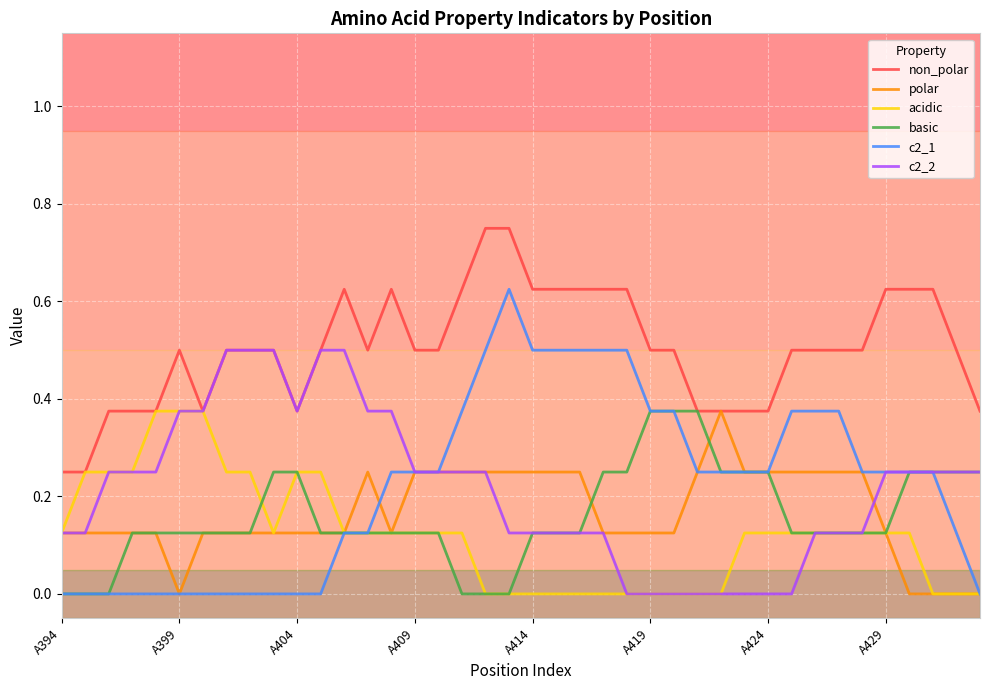

True or false: non_polar and c2_1 cross at least once.

False